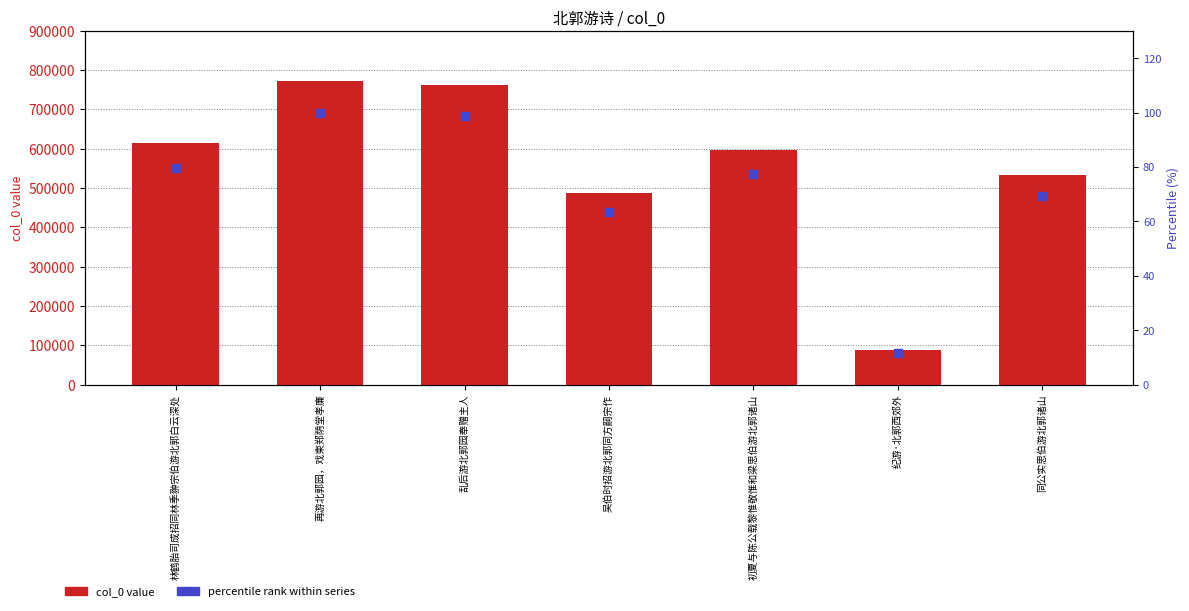

Which series has the largest total across all categories?

col_0 value